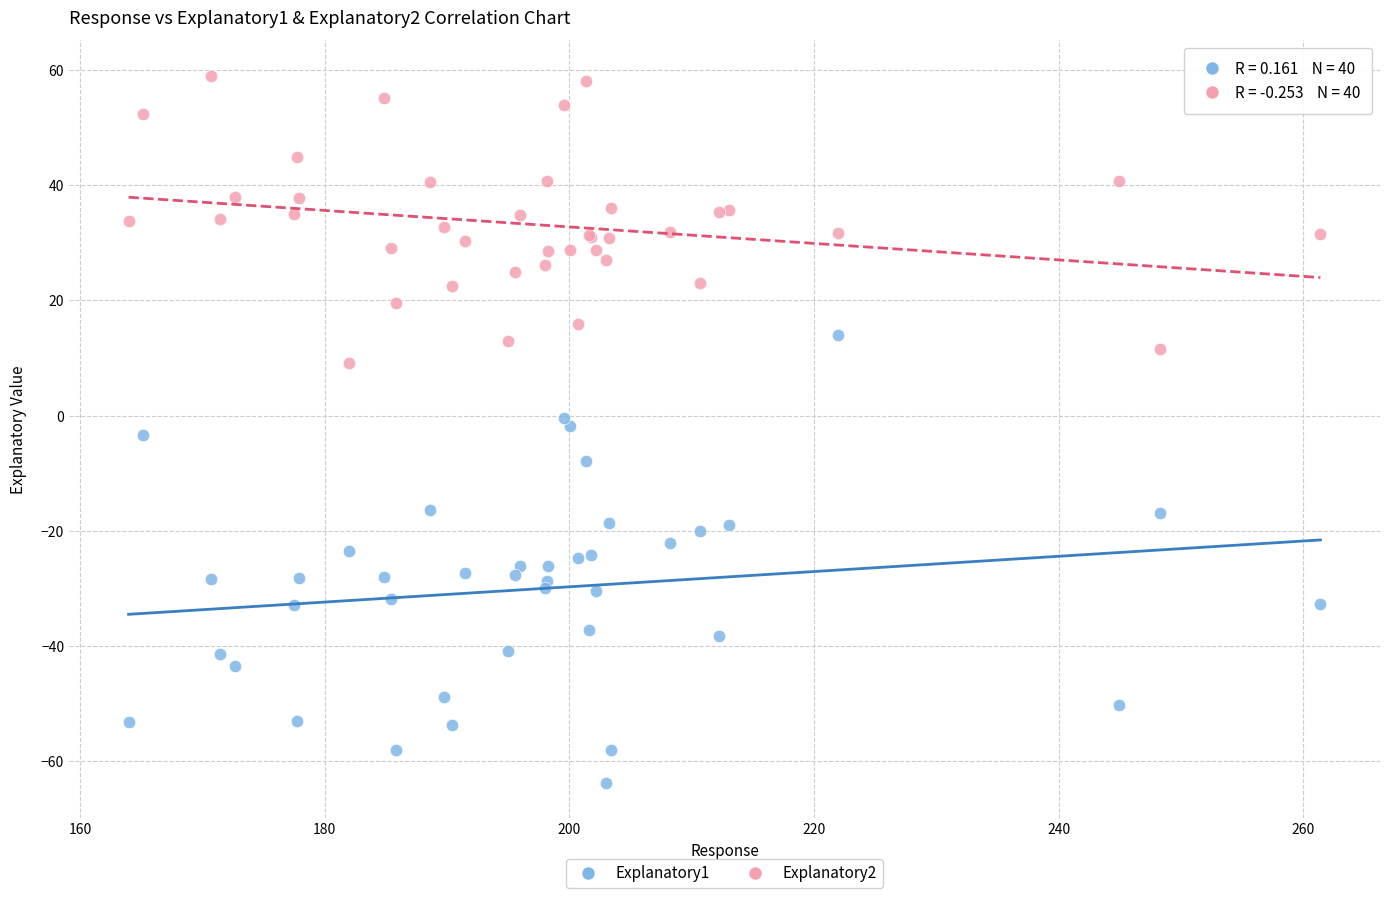

Which series contains the lowest Y value?

Explanatory1